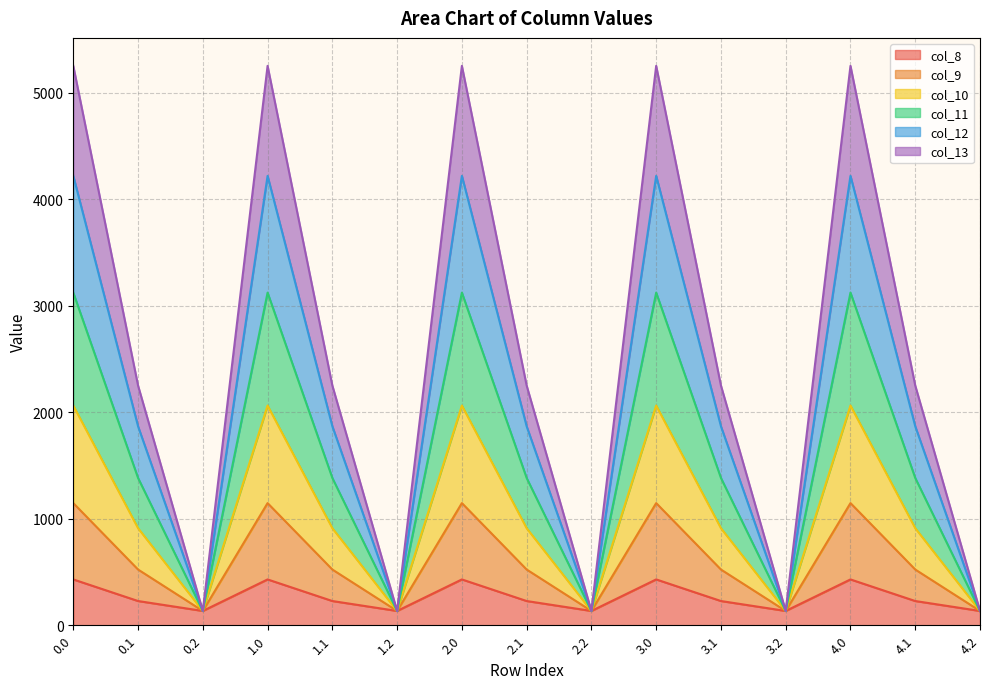

How many categories are shown in the chart?

15